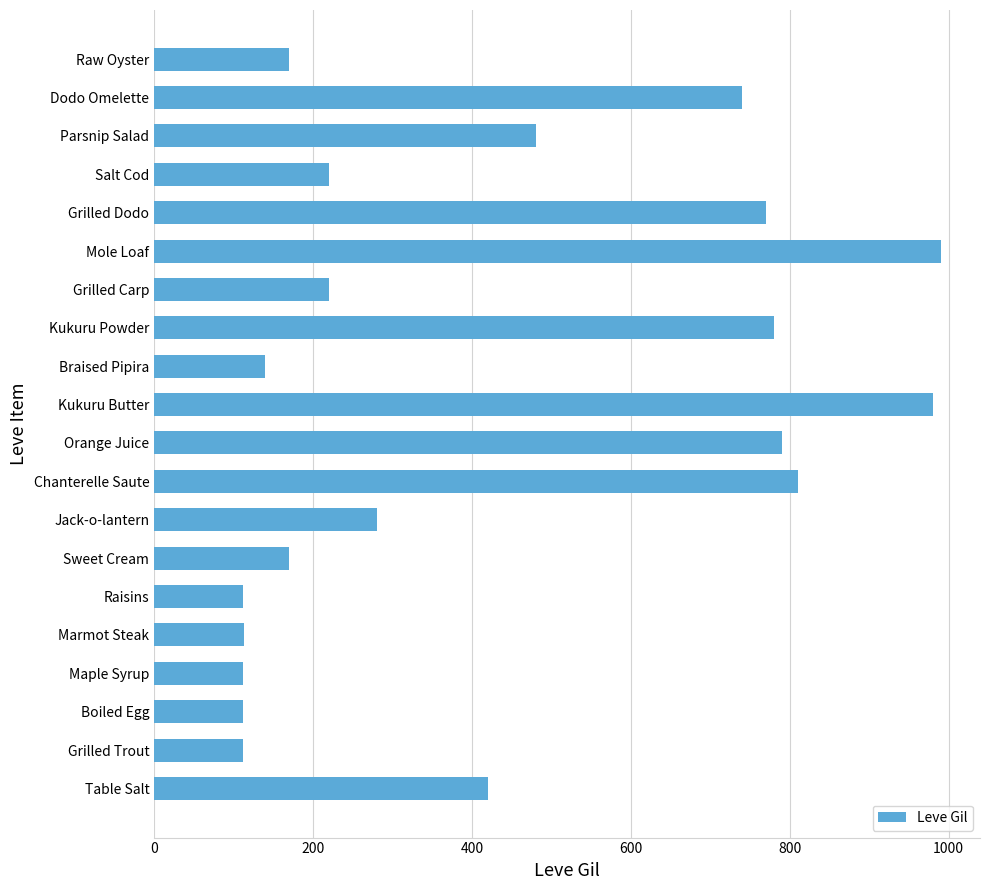

At which label is the value closest to 551?

Parsnip Salad